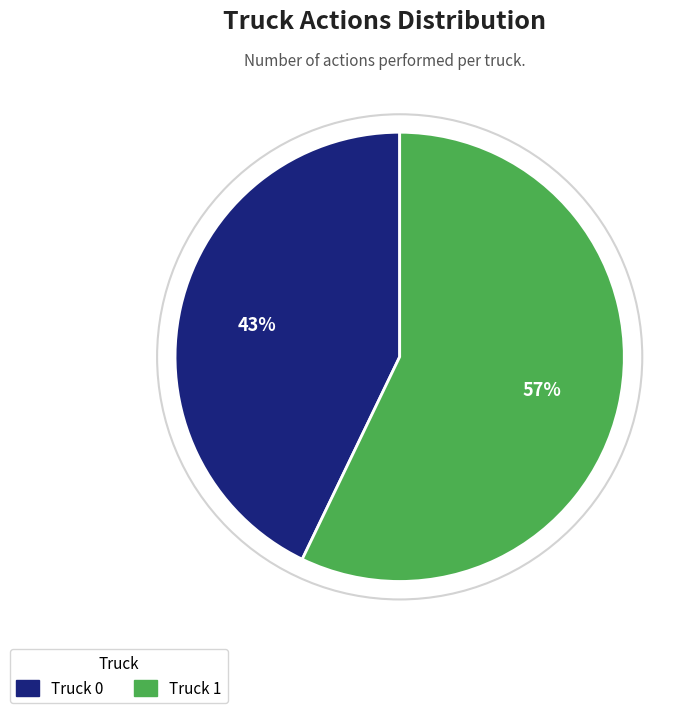

Which has a higher value, Truck 0 or Truck 1?

Truck 1